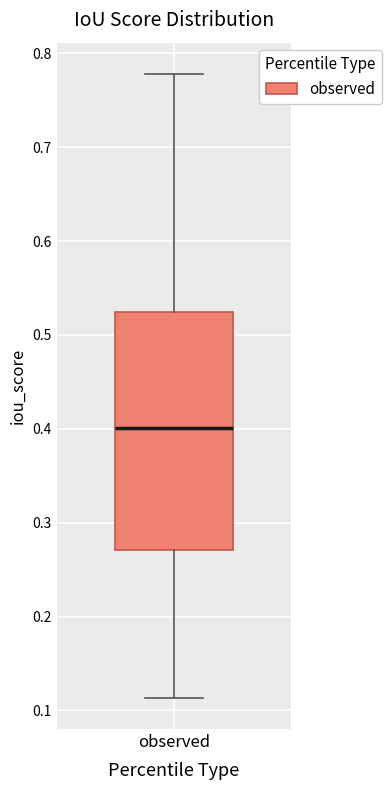

Read this box plot against the y-axis: the position of the median line, the range covered by the box, and the ends of both whiskers. The values are not printed on the chart, so give them approximately, as read against the axis.

median 0.40, box 0.27 to 0.52, whiskers 0.11 to 0.78